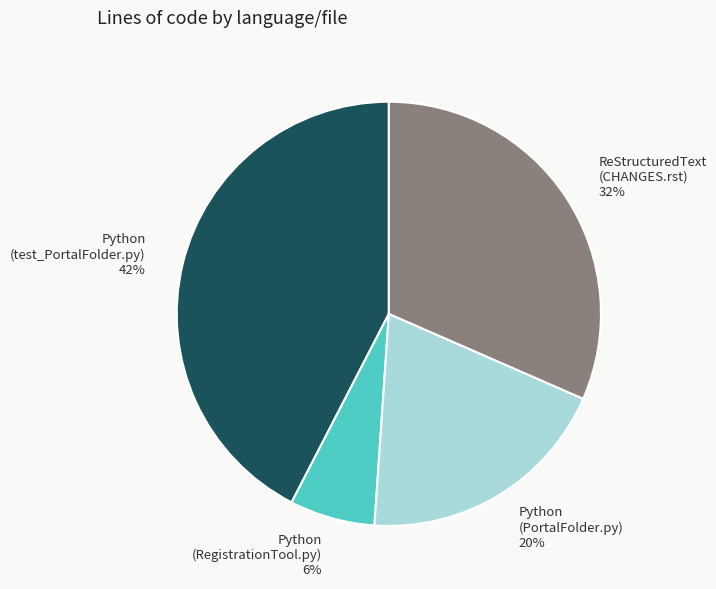

Combined, do Python (PortalFolder.py) 20% and Python (test_PortalFolder.py) 42% account for over 50%?

Yes